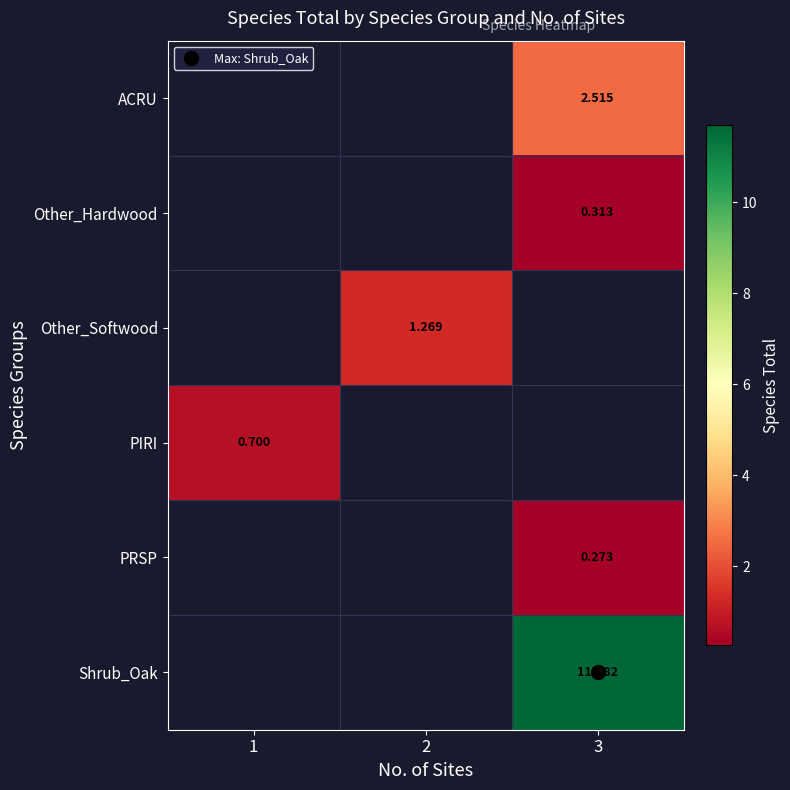

The value of row_1 at 3 is 0.2. True or false?

False